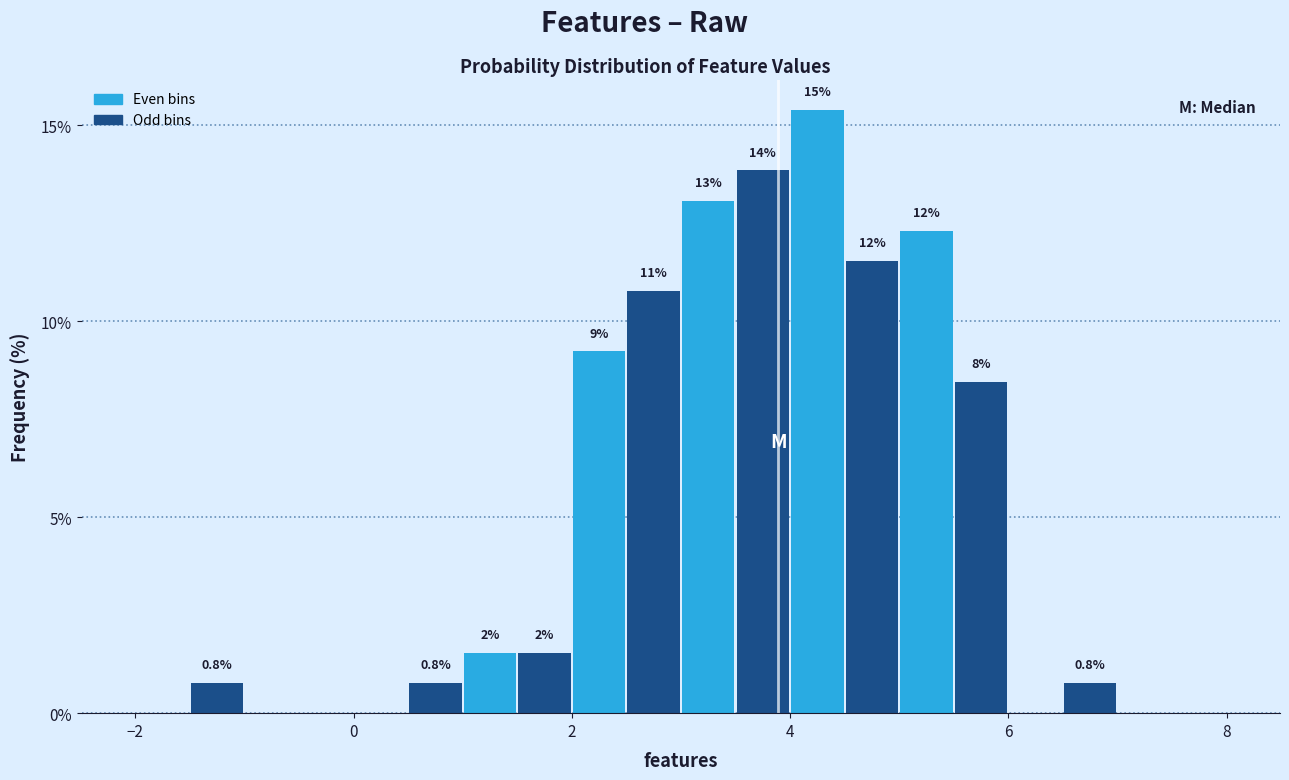

Read against the x-axis, roughly where is the centre of the tallest bar?

4.2